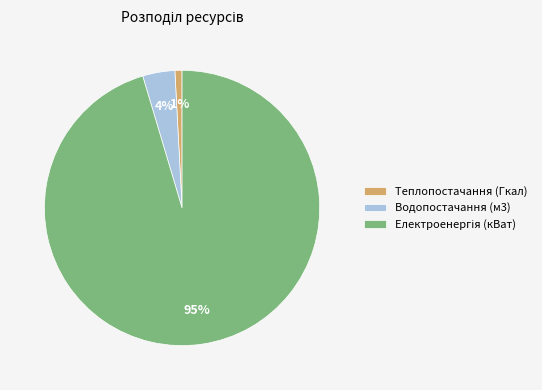

How many segments does this pie chart have?

3